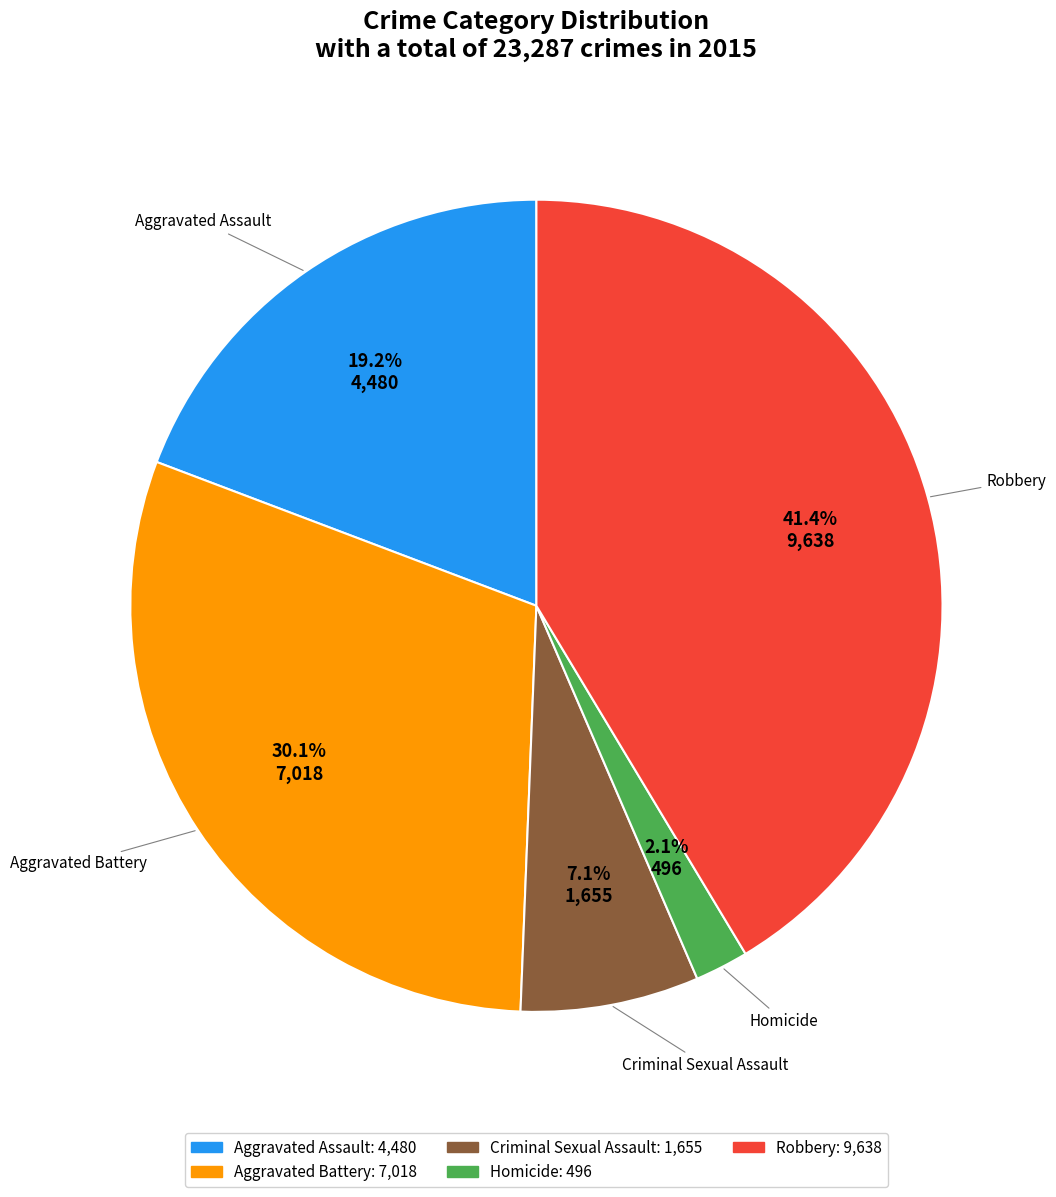

Is there any slice that represents more than half of the pie?

No